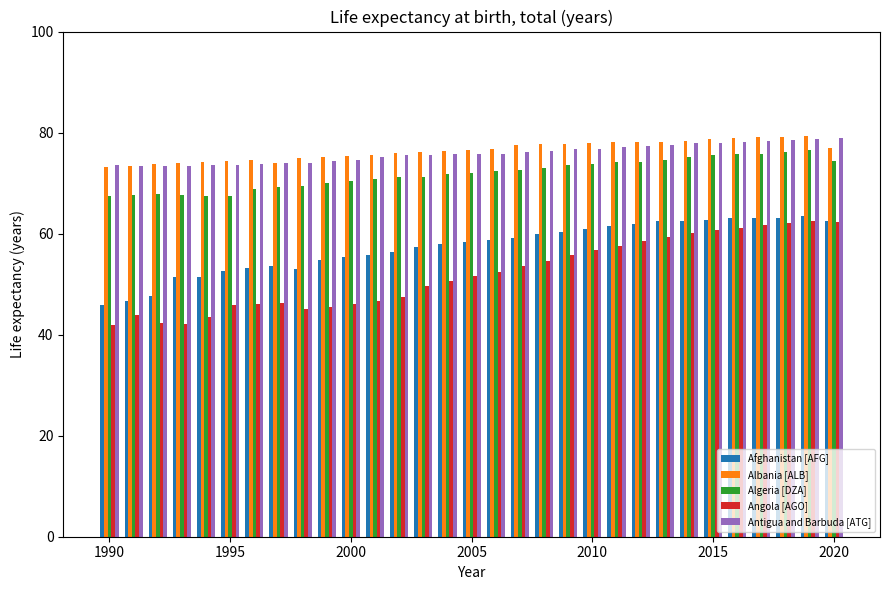

Which series has the widest spread of values?

Angola [AGO]